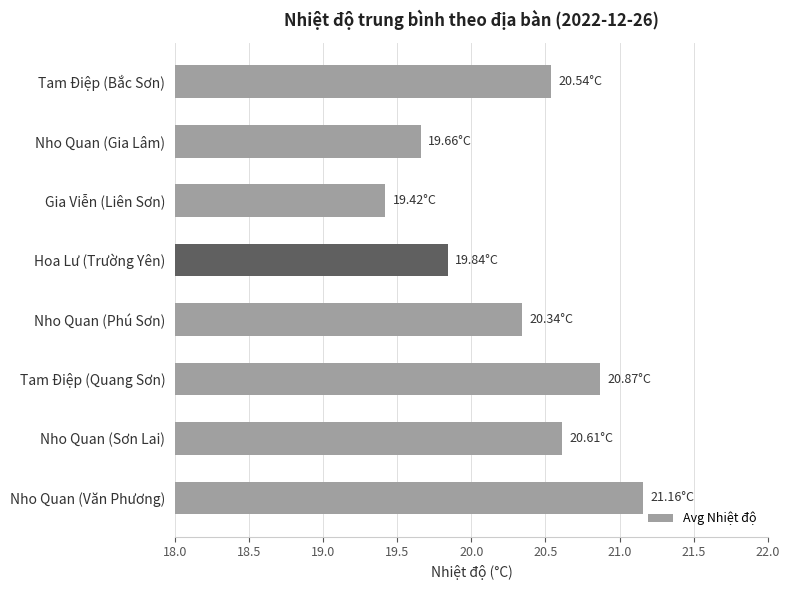

What is the label of the 6th bar from the top?

Tam Điệp (Quang Sơn)